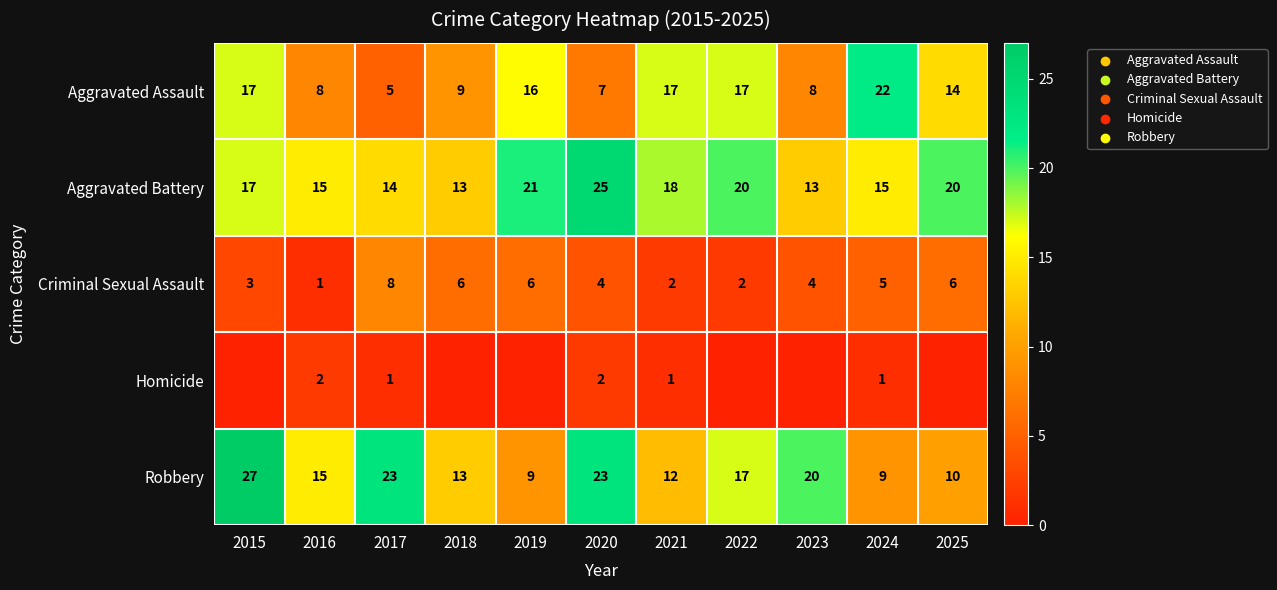

What is the difference between the Aggravated Battery values at 2017 and 2022?

6